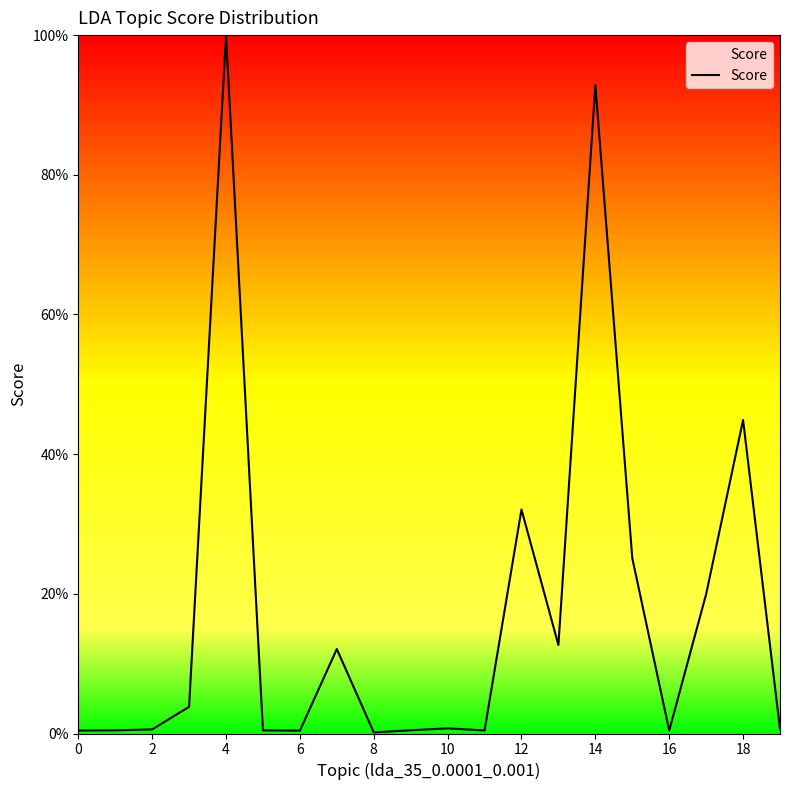

What is the difference between the maximum and minimum values?

99.8